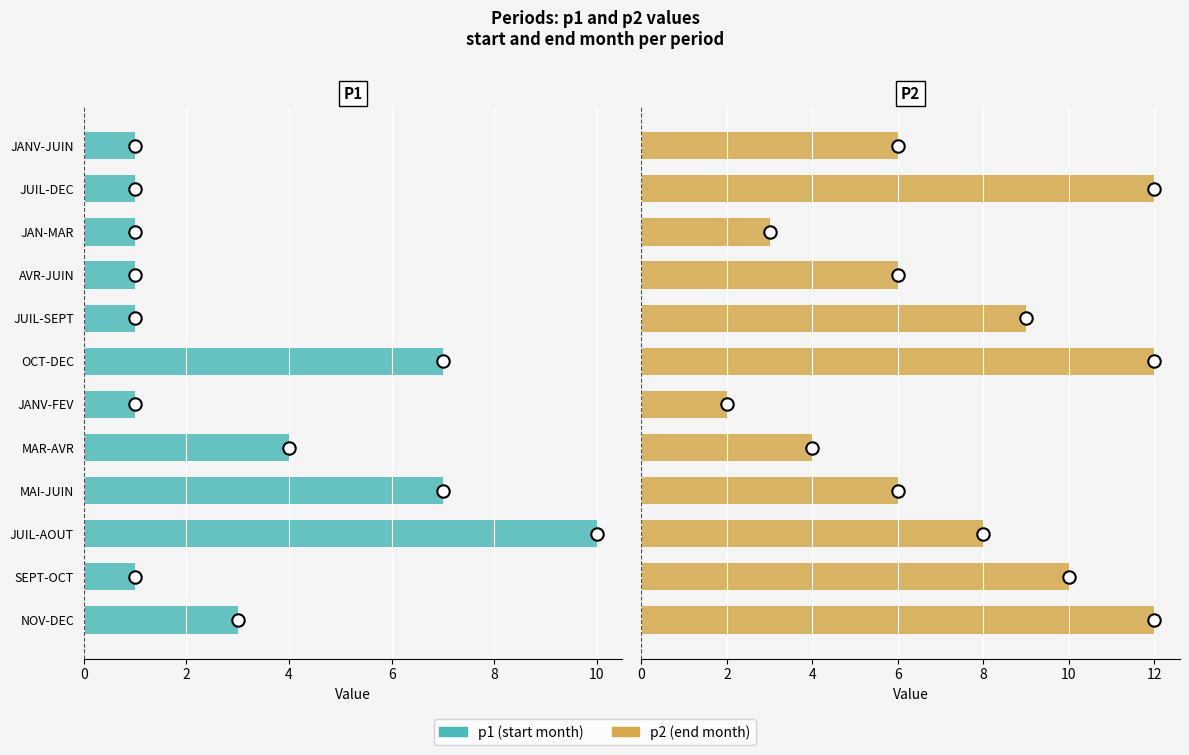

Which series reaches the maximum Y coordinate?

p2